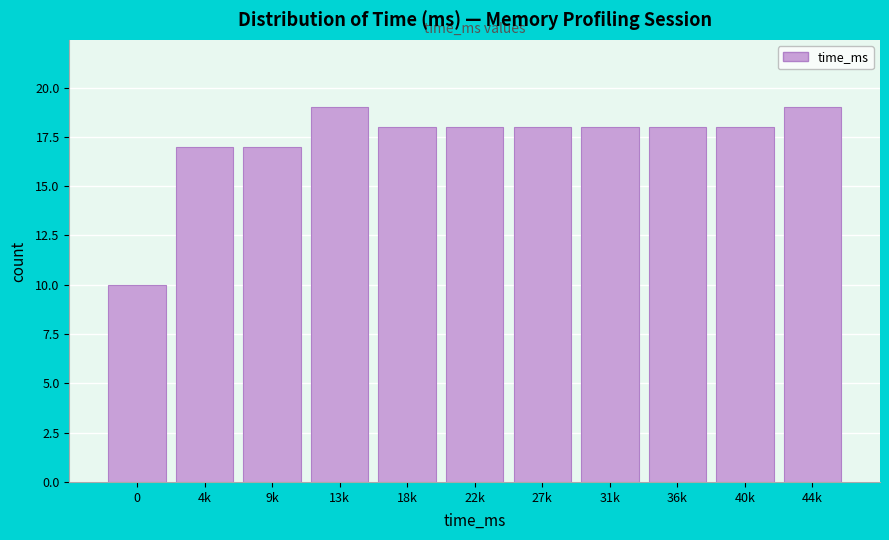

Reading right to left, transcribe all the data shown in this chart.

44k=19	40k=18	36k=18	31k=18	27k=18	22k=18	18k=18	13k=19	9k=17	4k=17	0=10